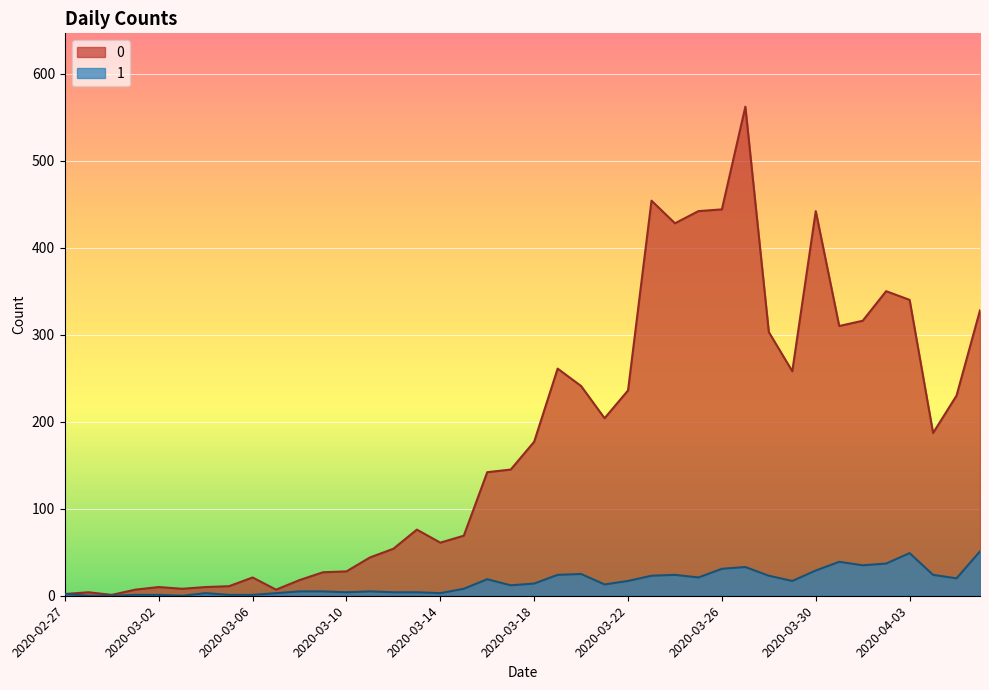

What is the spread (max minus min) of values at 2020-03-31?

271